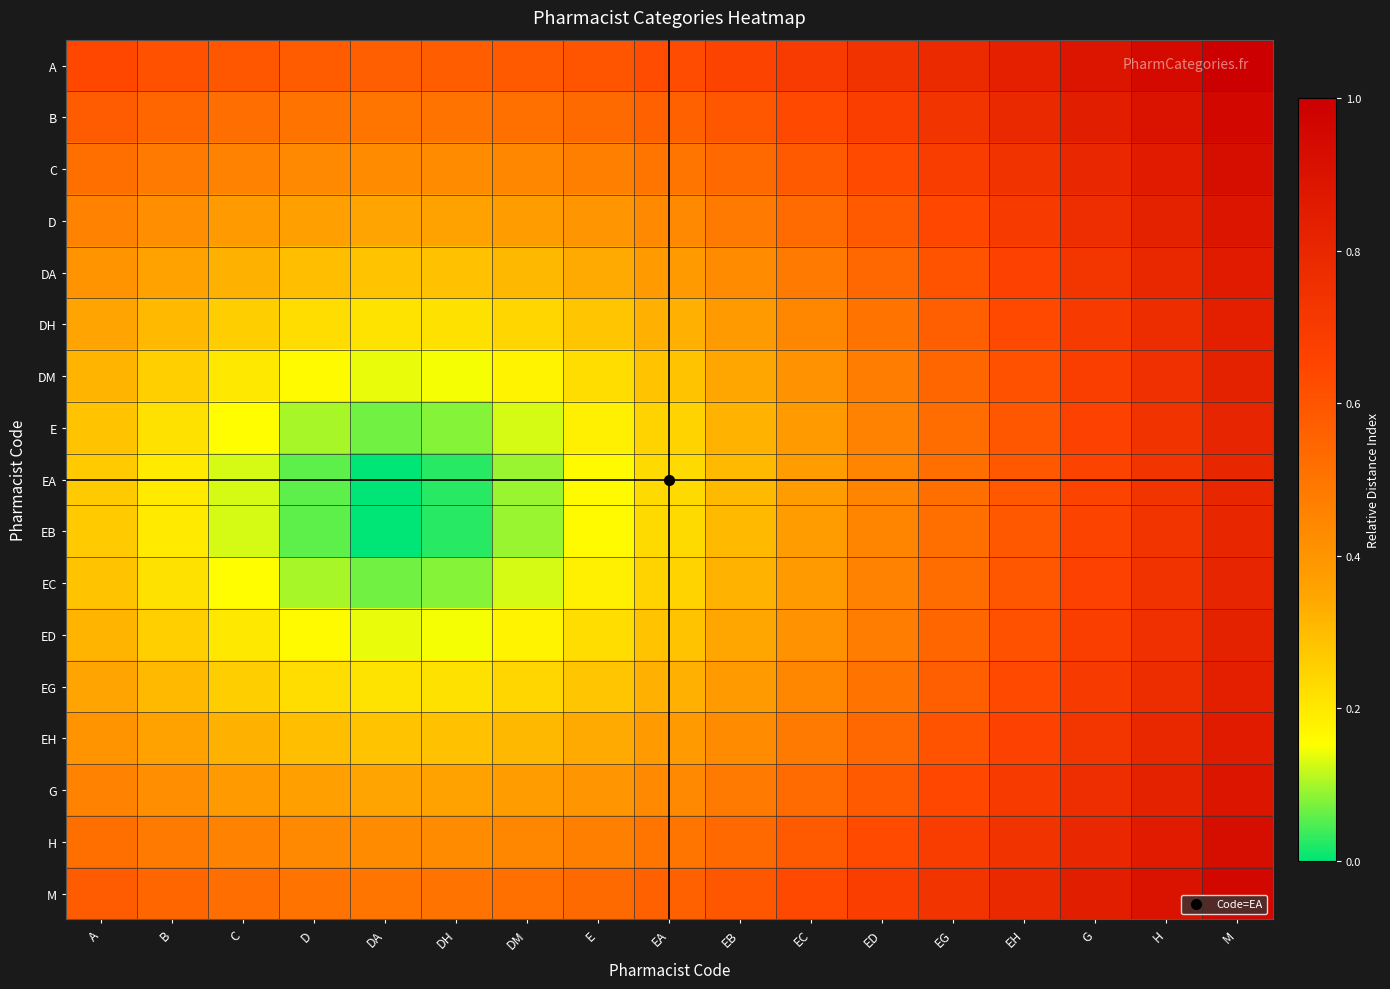

What is the total value across all series at EH?

11.5